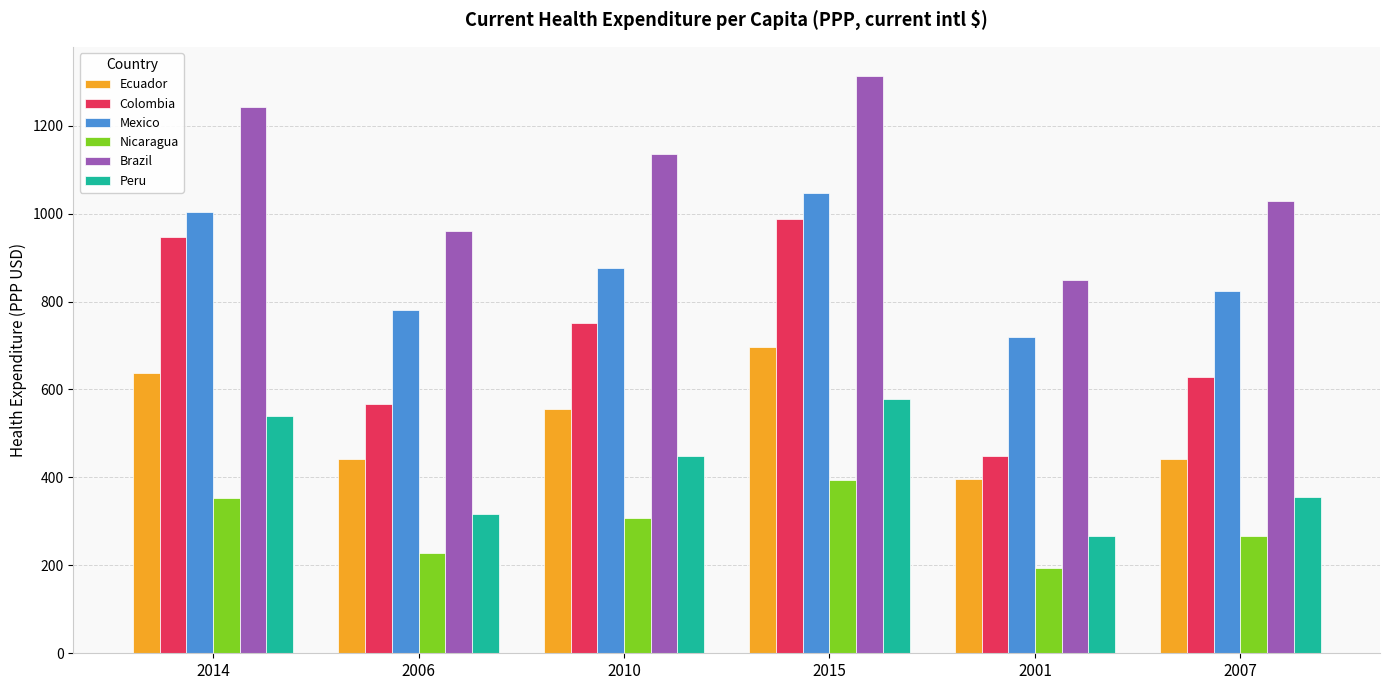

What is the sum of all Peru values?

2503.4